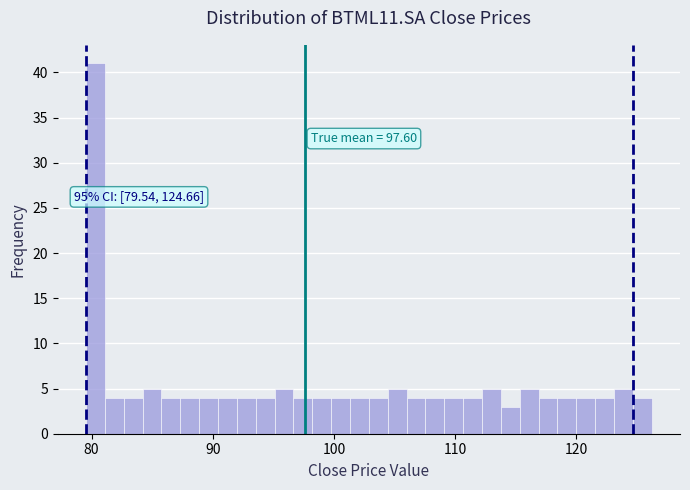

Read against the x-axis, roughly where is the centre of the tallest bar?

80